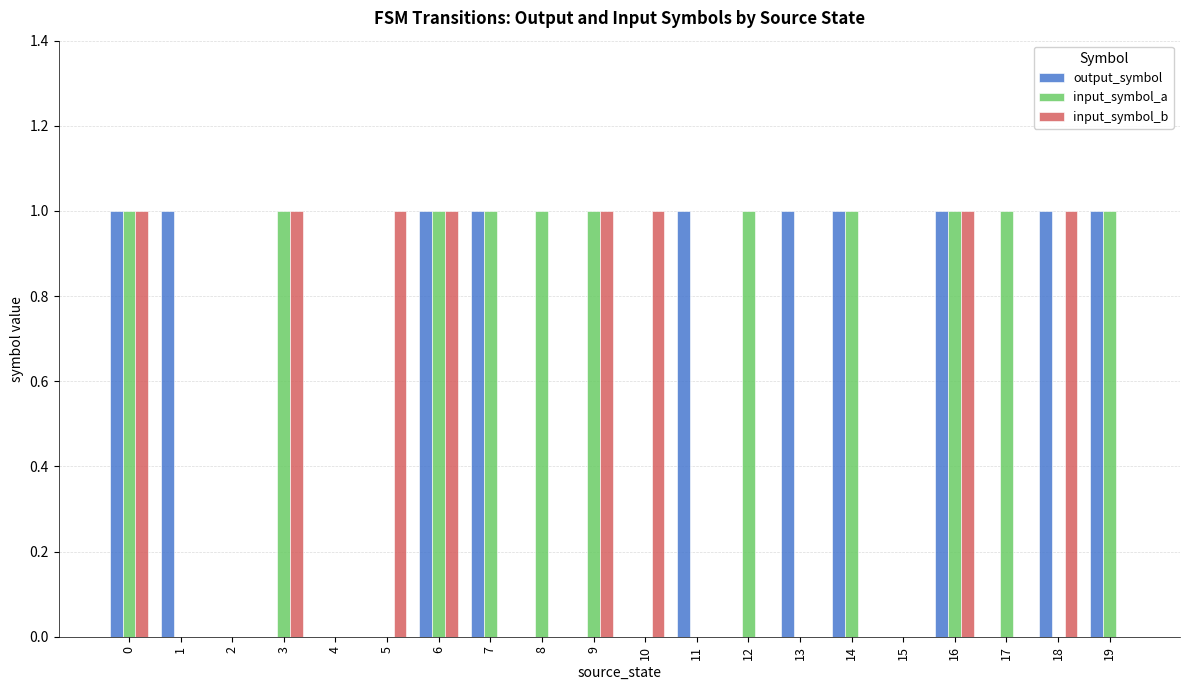

What are all the series names shown in the legend?

output_symbol, input_symbol_a, input_symbol_b